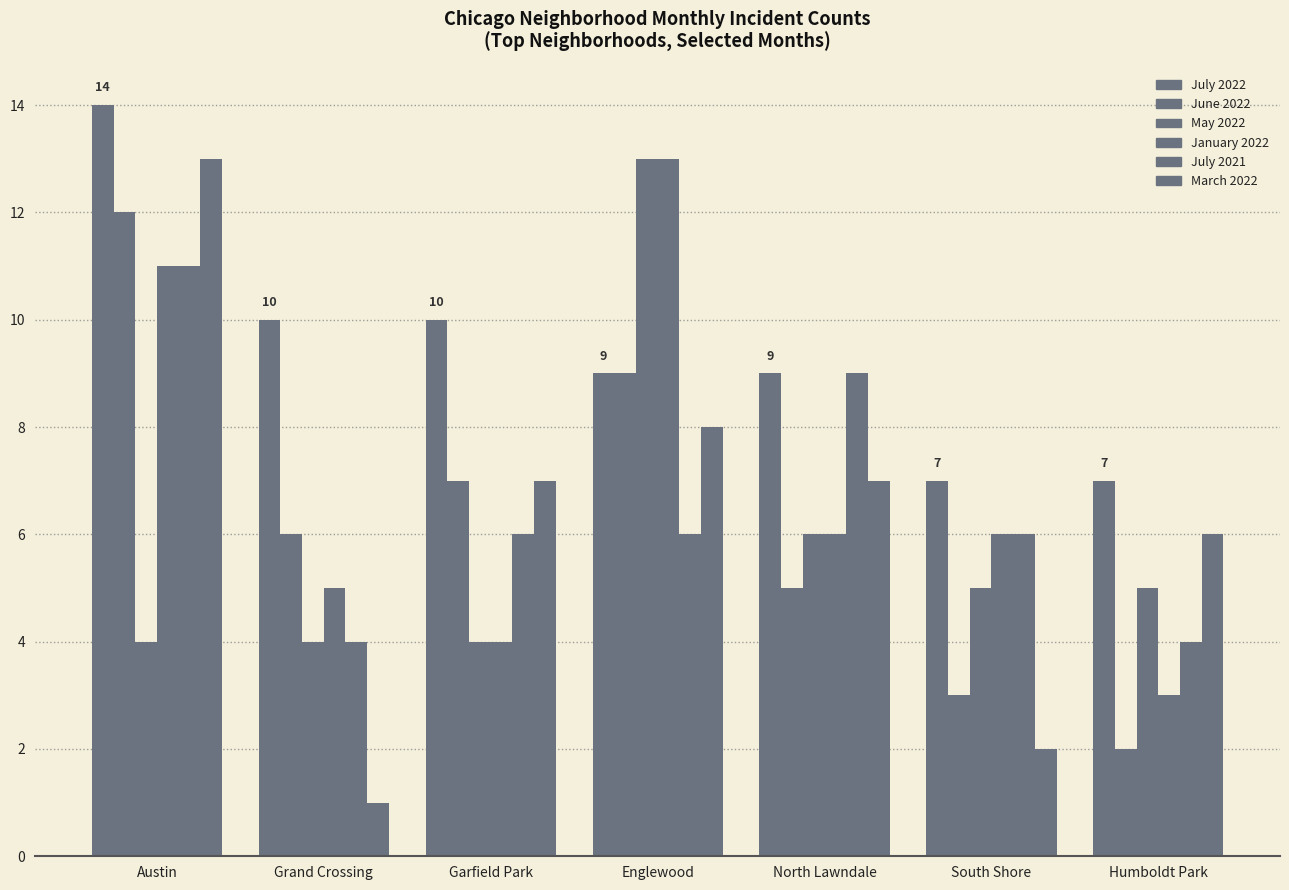

How many values in the May 2022 series are below 5?

3